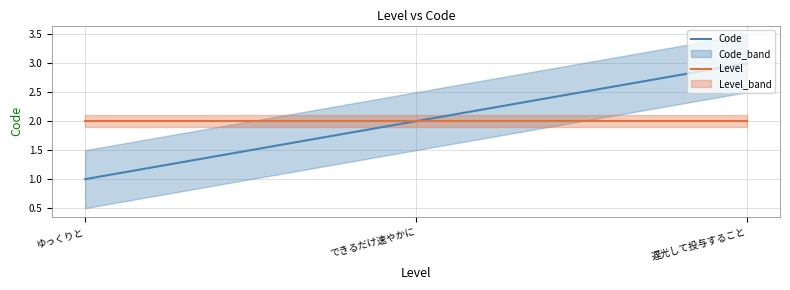

At which label does Code reach its peak?

遅光して投与すること